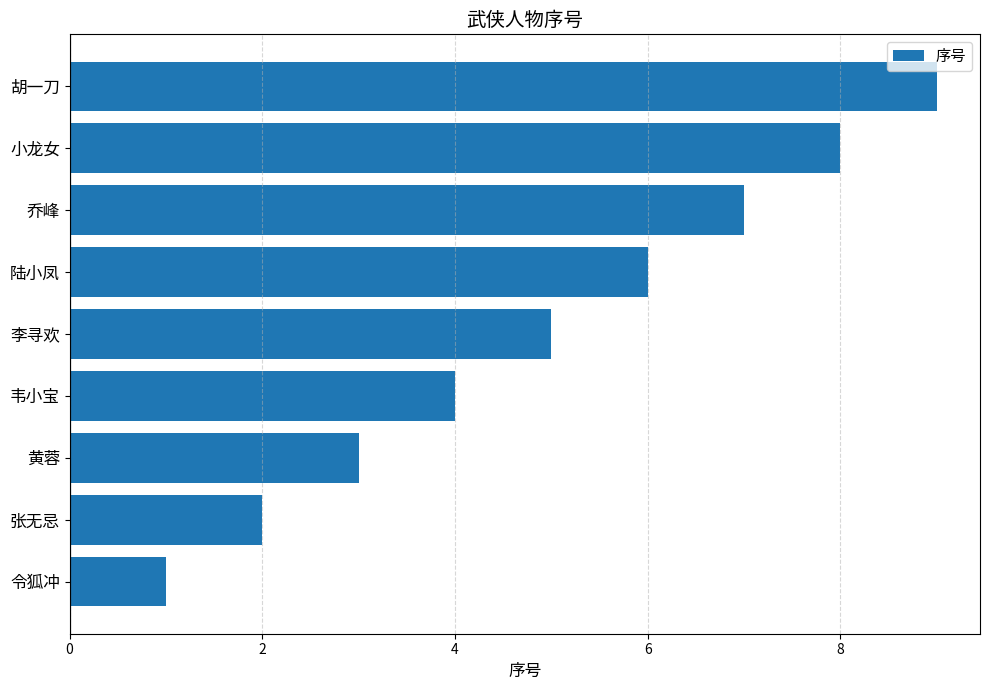

At which category does the chart reach its peak across all series?

胡一刀